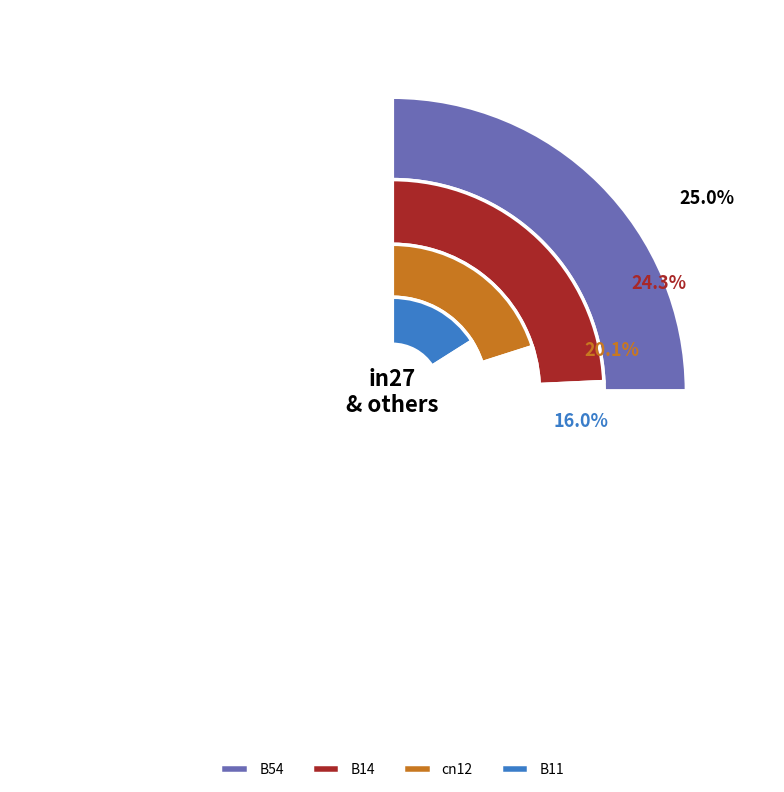

Between in27 and B14, which is larger?

B14